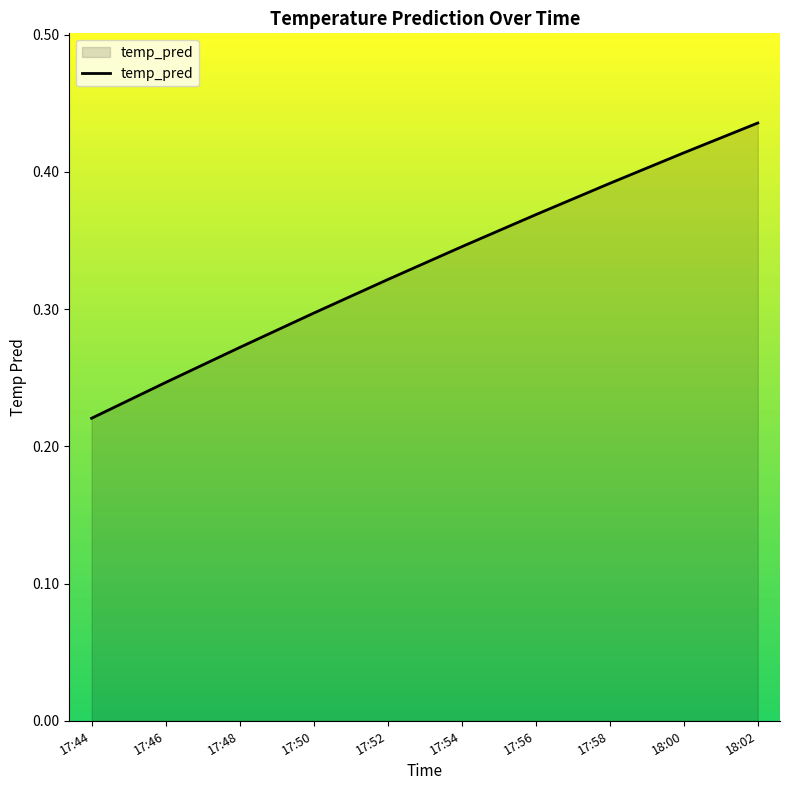

Rank the categories by value from lowest to highest.

17:44, 17:46, 17:48, 17:50, 17:52, 17:54, 17:56, 17:58, 18:00, 18:02